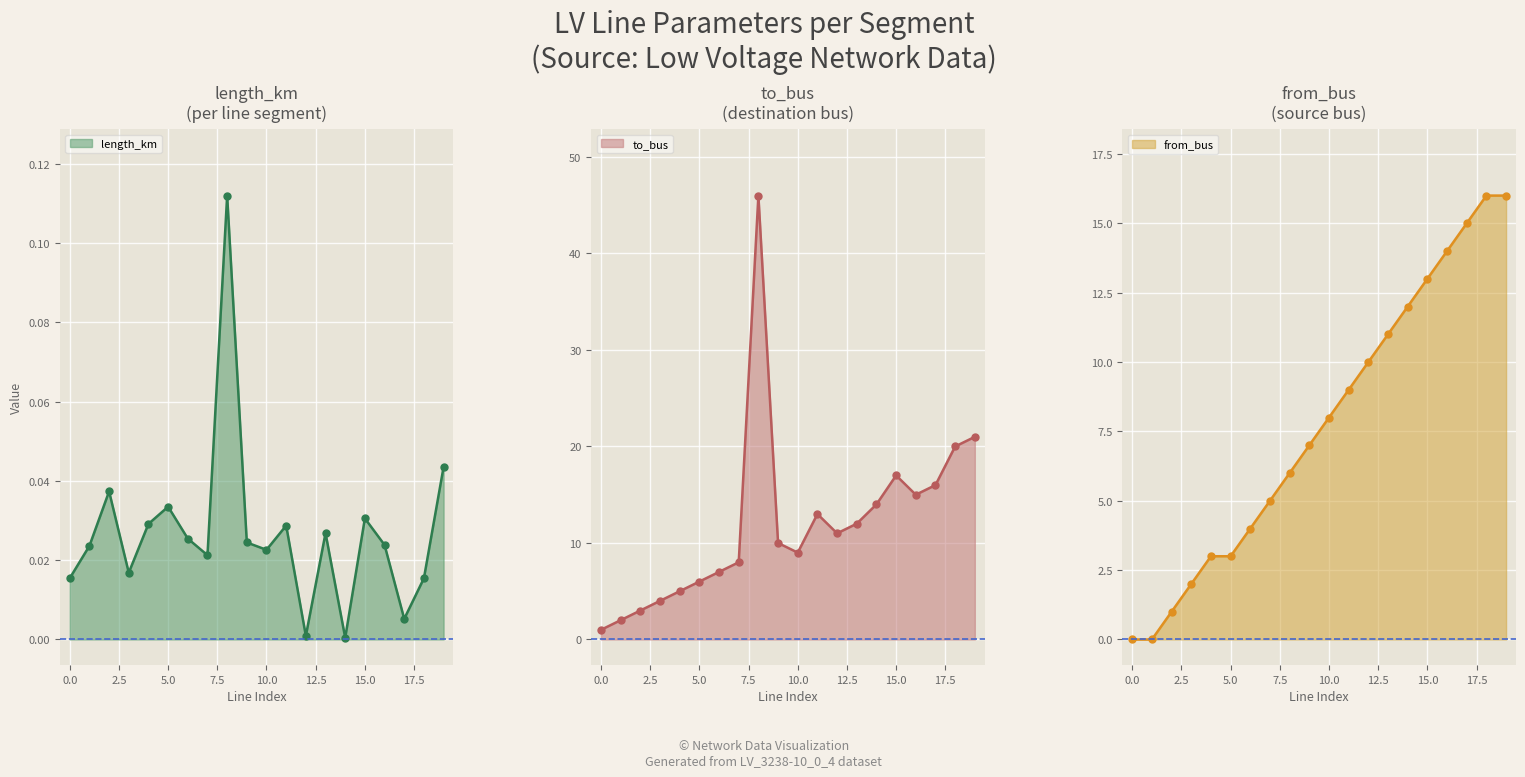

What is the difference between the from_bus values at 3 and 10?

6.0